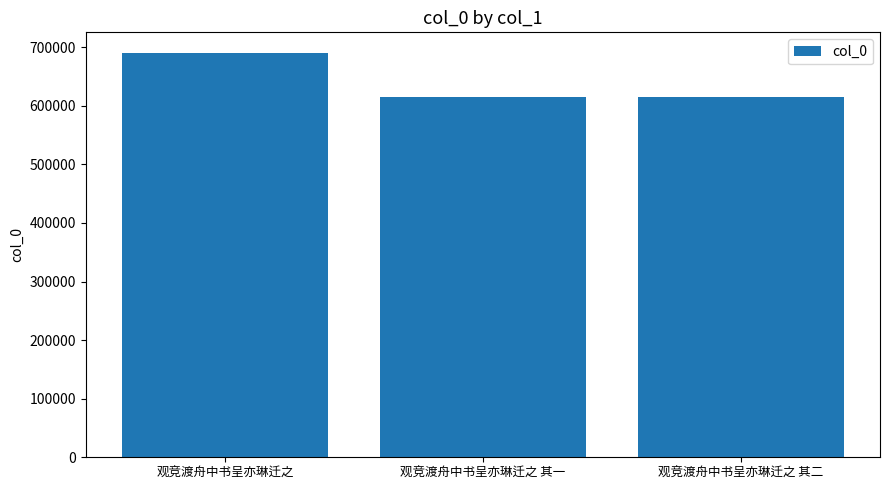

What is the change in value from 观竞渡舟中书呈亦琳迁之 to 观竞渡舟中书呈亦琳迁之 其二?

-76611